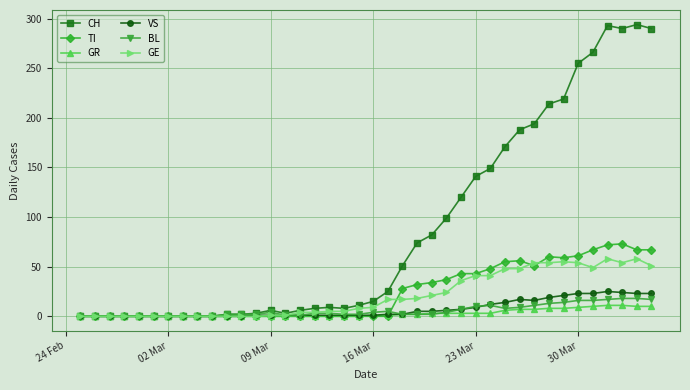

Which series has the largest total across all categories?

CH